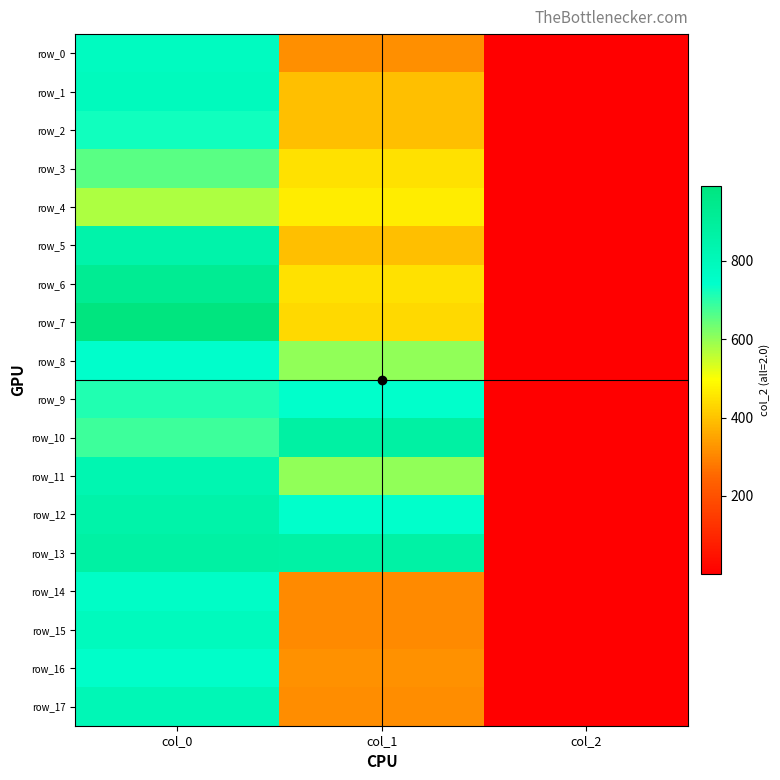

Which series changed the most between col_0 and col_1?

row_7